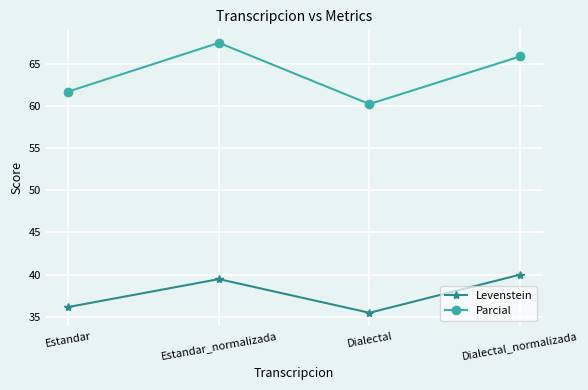

List the labels in order of Parcial value, smallest first.

Dialectal, Estandar, Dialectal_normalizada, Estandar_normalizada